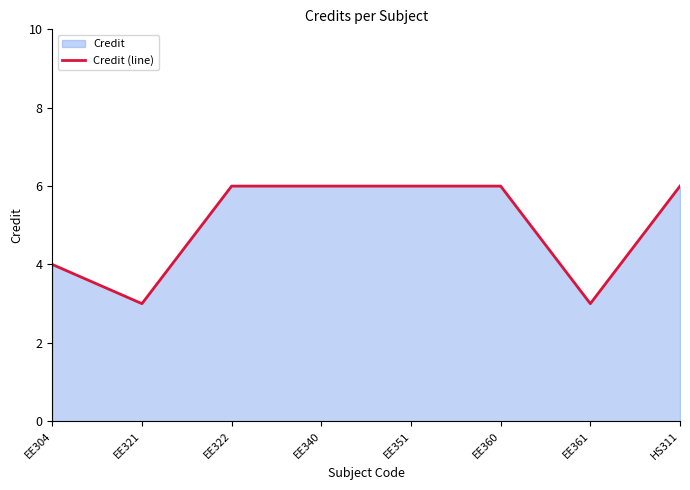

Reading left to right, extract all data points from this chart.

EE304=4	EE321=3	EE322=6	EE340=6	EE351=6	EE360=6	EE361=3	HS311=6